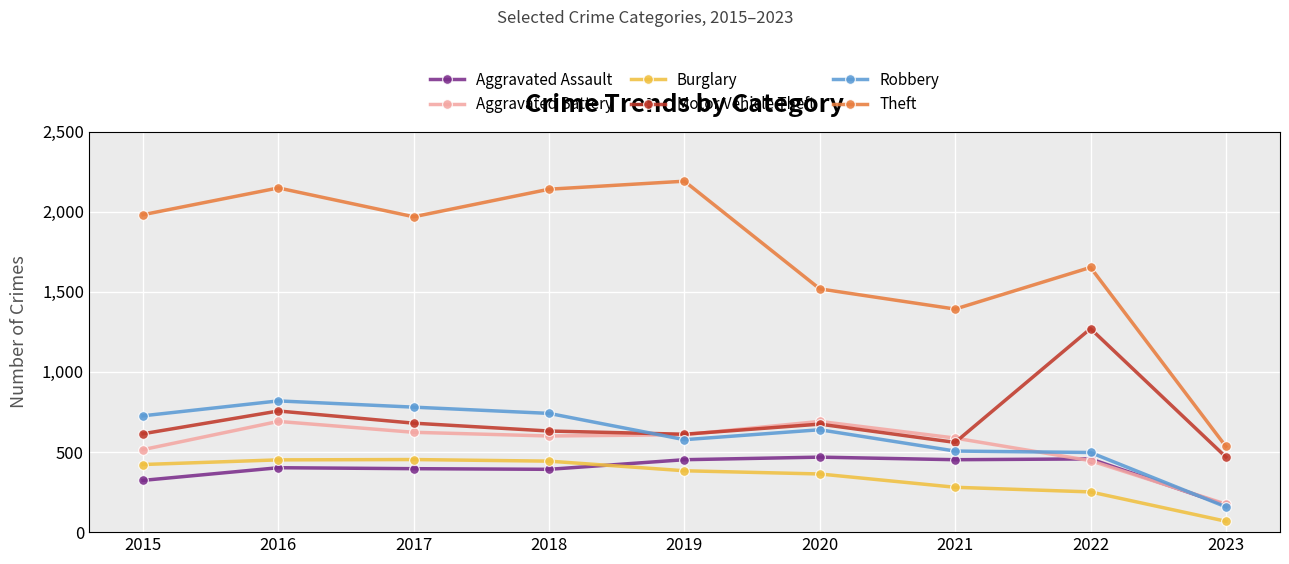

How many data points in Aggravated Assault are less than 402?

4